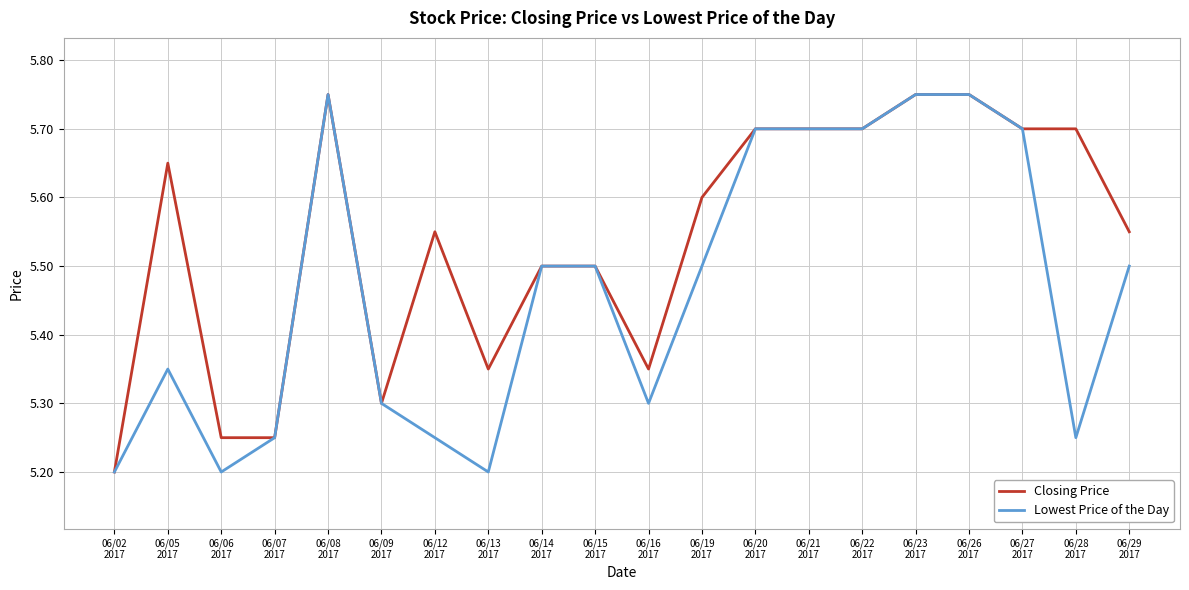

Is the value of Closing Price at 06/08
2017 greater than the value of Lowest Price of the Day at 06/15
2017?

Yes